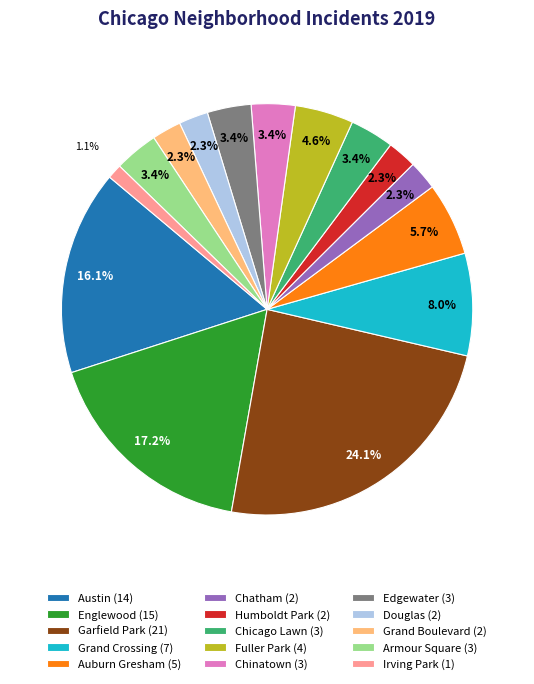

How many slices are in this pie chart?

15